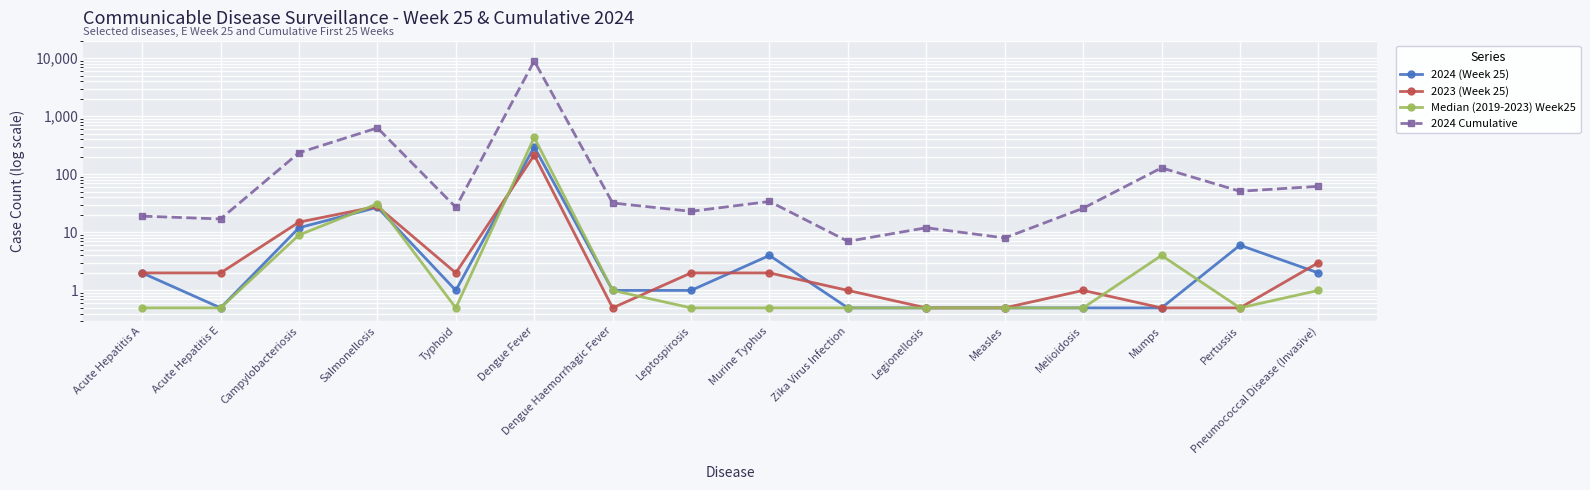

How many intersections are there between 2023 (Week 25) and Median (2019-2023) Week25?

5